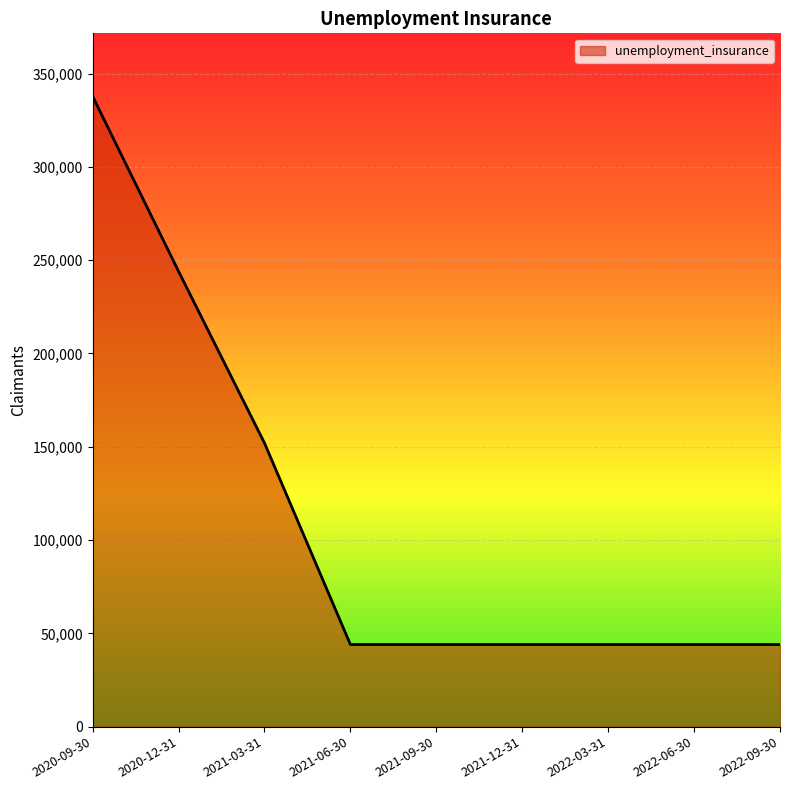

What is the change in value from 2020-09-30 to 2021-09-30?

-293800